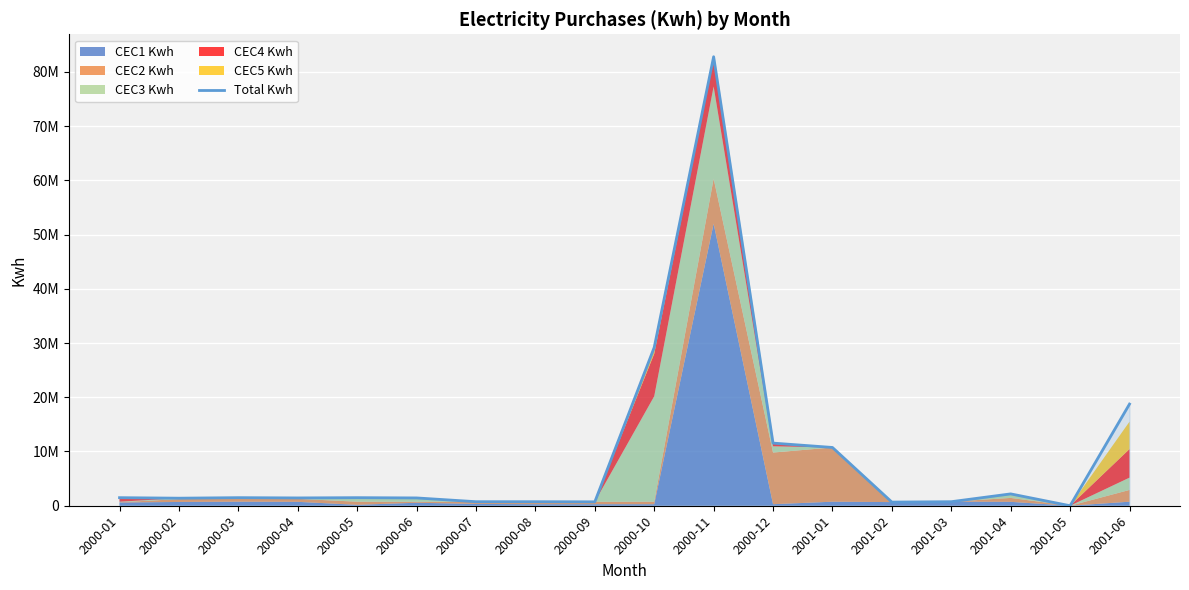

What is the difference between the values at 2000-07 and 2001-06?

18000000